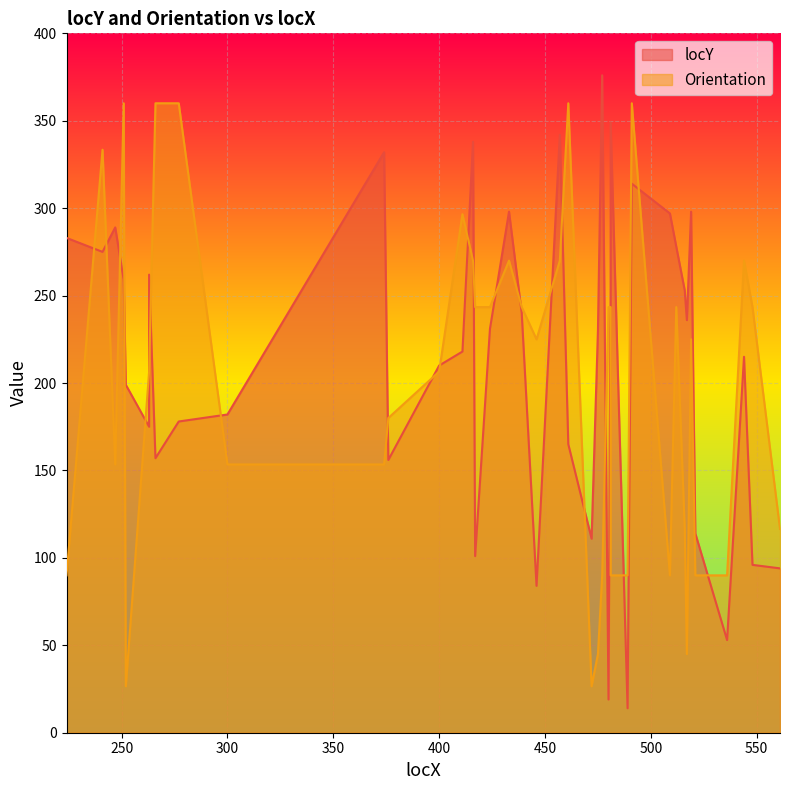

How many intersections are there between Orientation and locY?

23